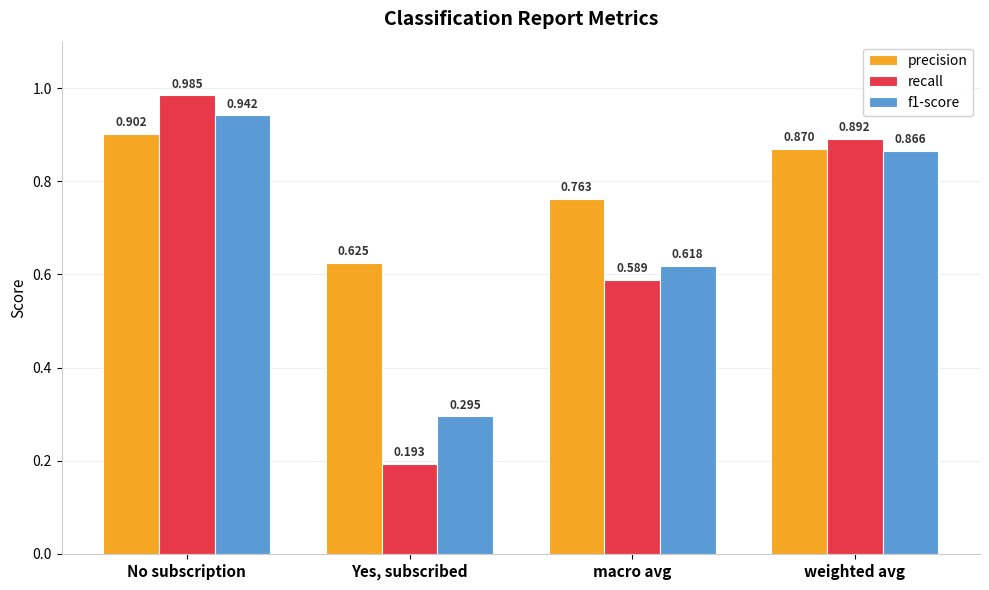

What is the total value across all series at No subscription?

2.8